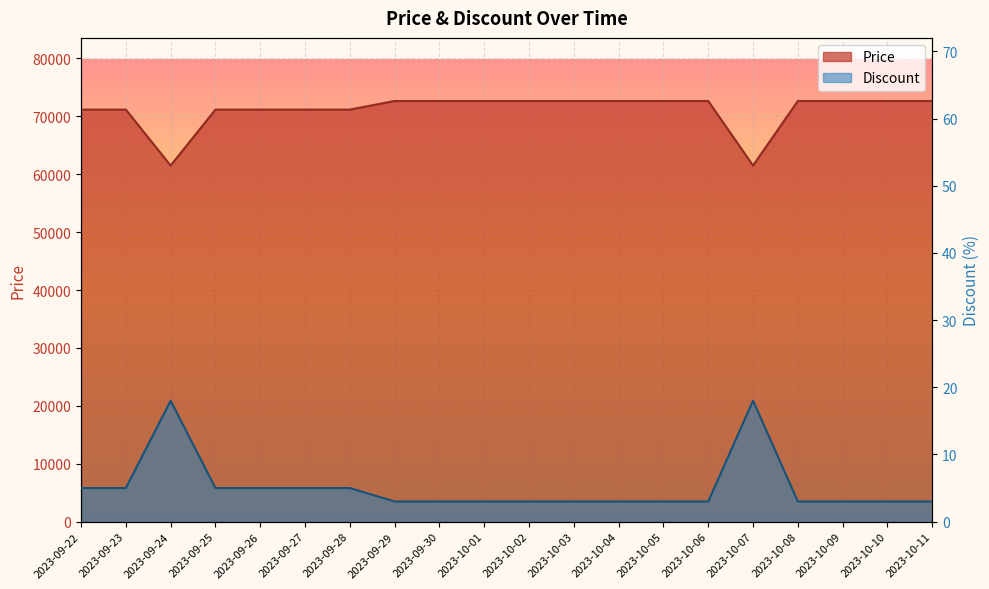

At which label is Price closest to 67075?

2023-09-22